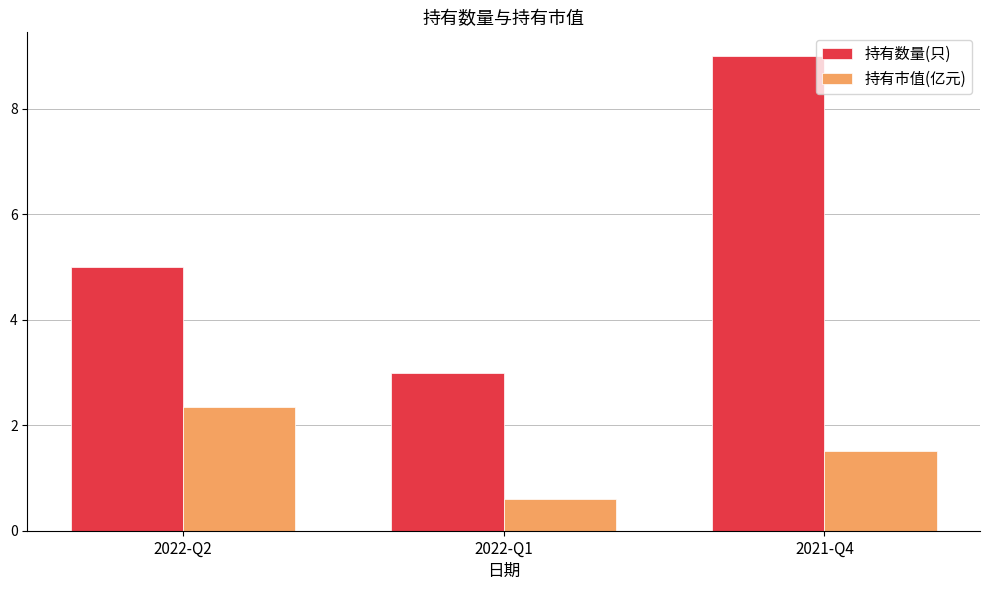

Reading left to right, what are all the values shown in this chart?

持有数量(只): 2022-Q2=5.0	2022-Q1=3.0	2021-Q4=9.0
持有市值(亿元): 2022-Q2=2.4	2022-Q1=0.6	2021-Q4=1.5